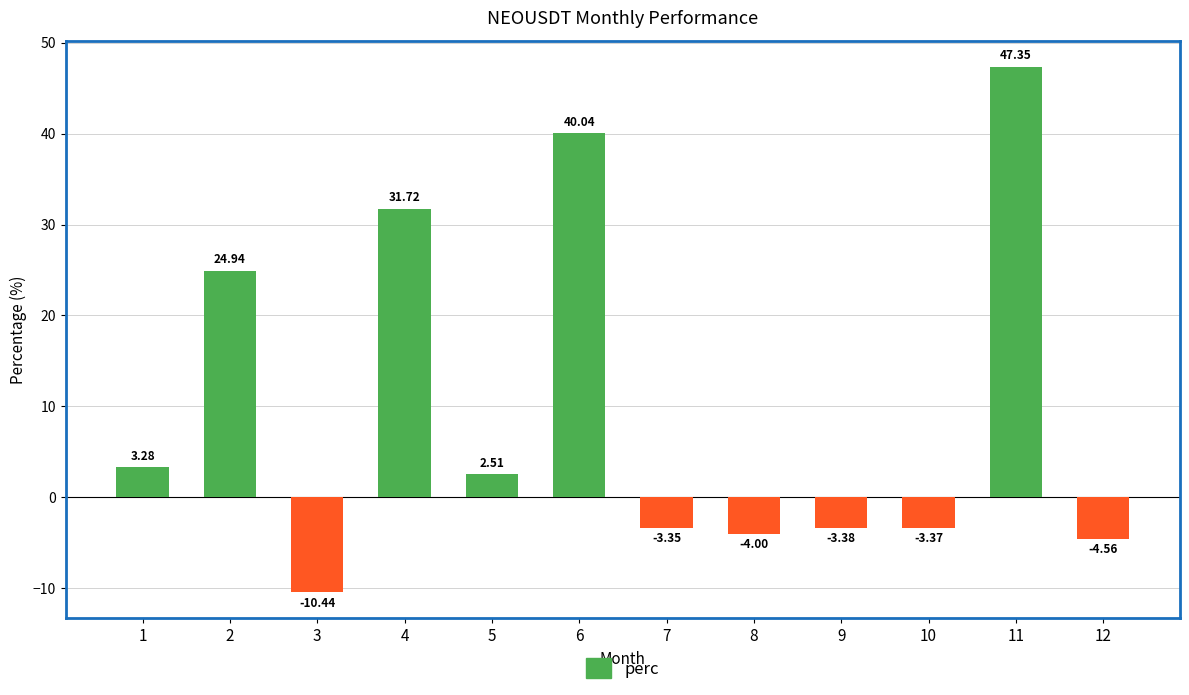

Are the bars grouped side by side (vs. stacked)?

No